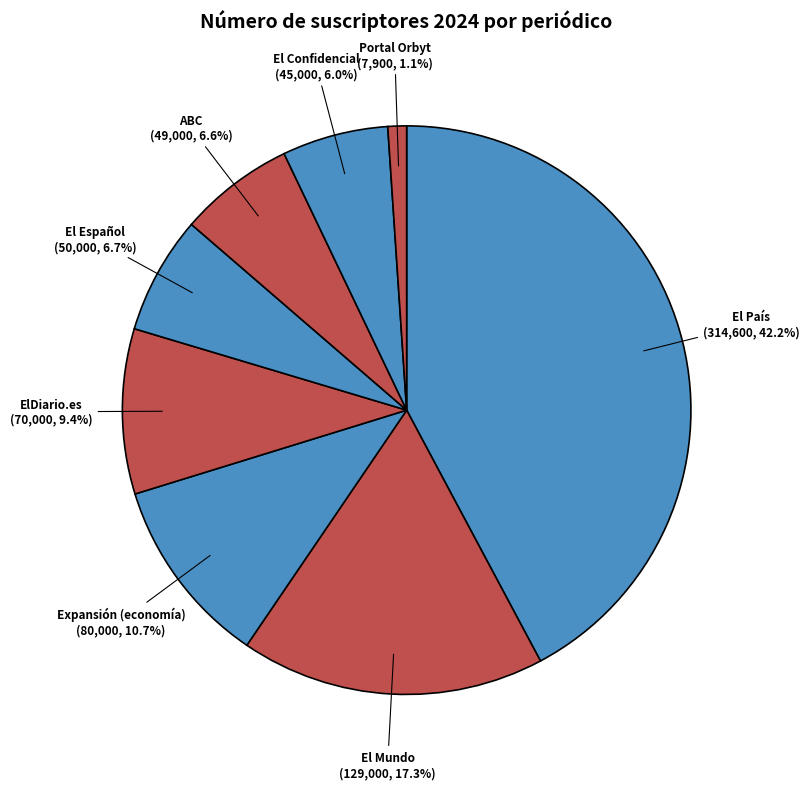

What percentage do ABC and El Mundo together represent?

23.9%